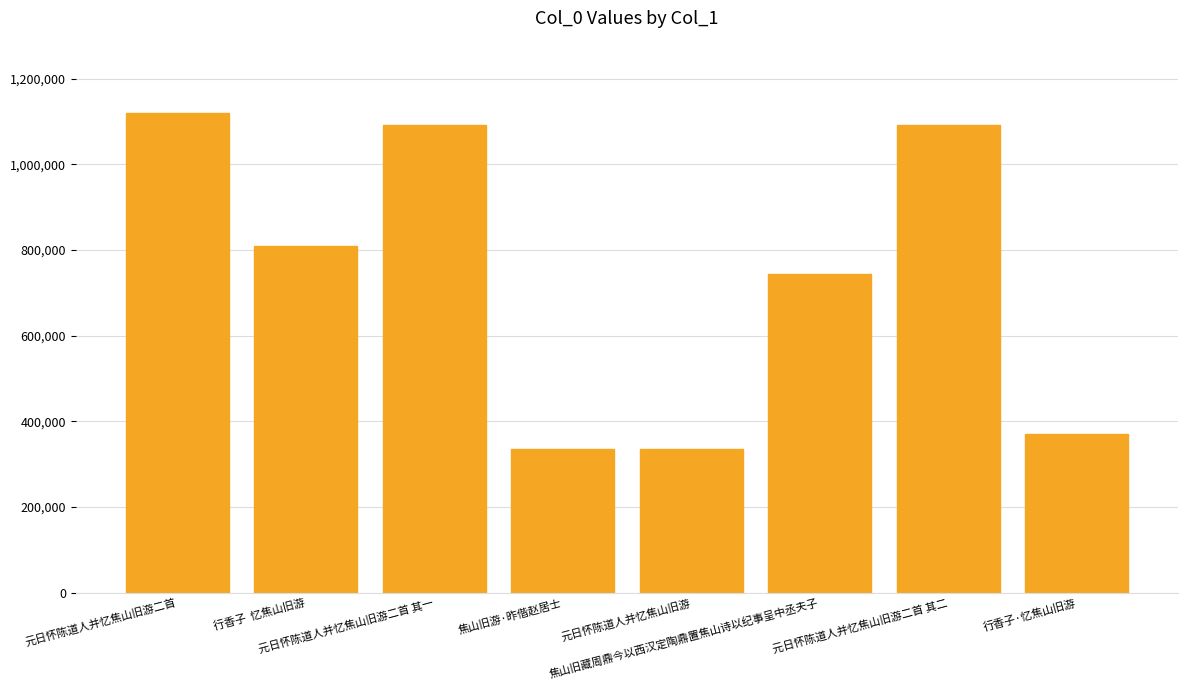

How many distinct data groups are displayed?

1